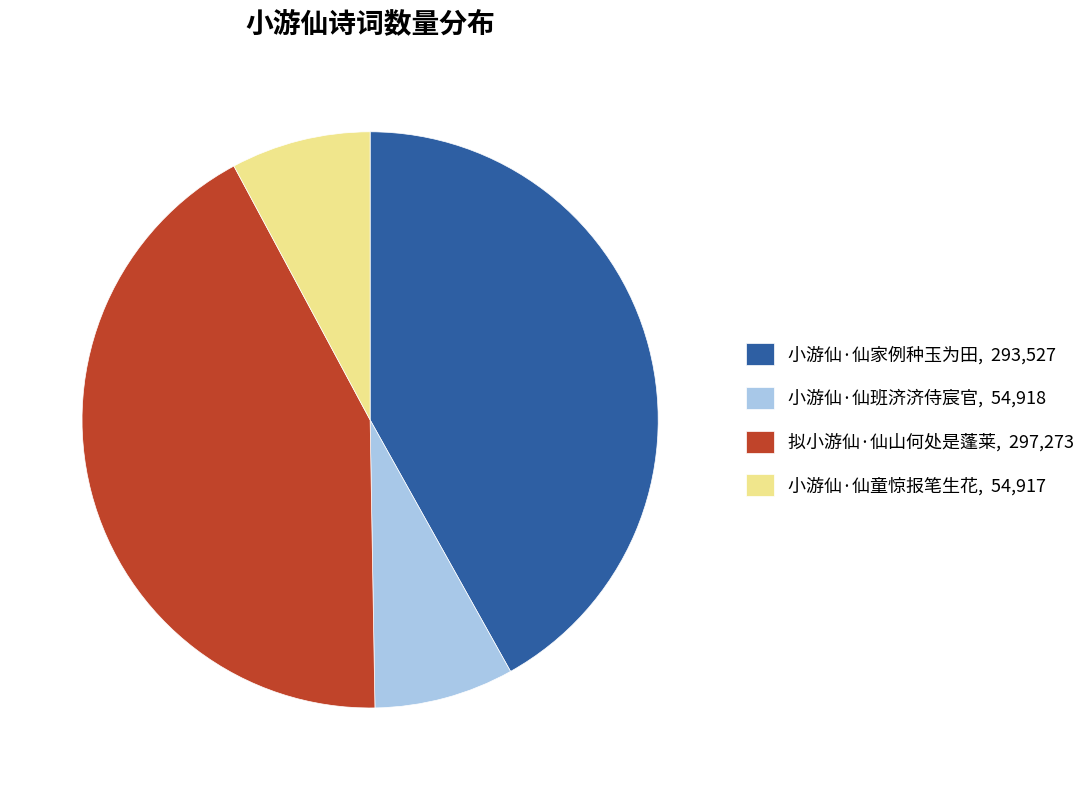

Does 小游仙·仙童惊报笔生花 represent more than half of the total?

No